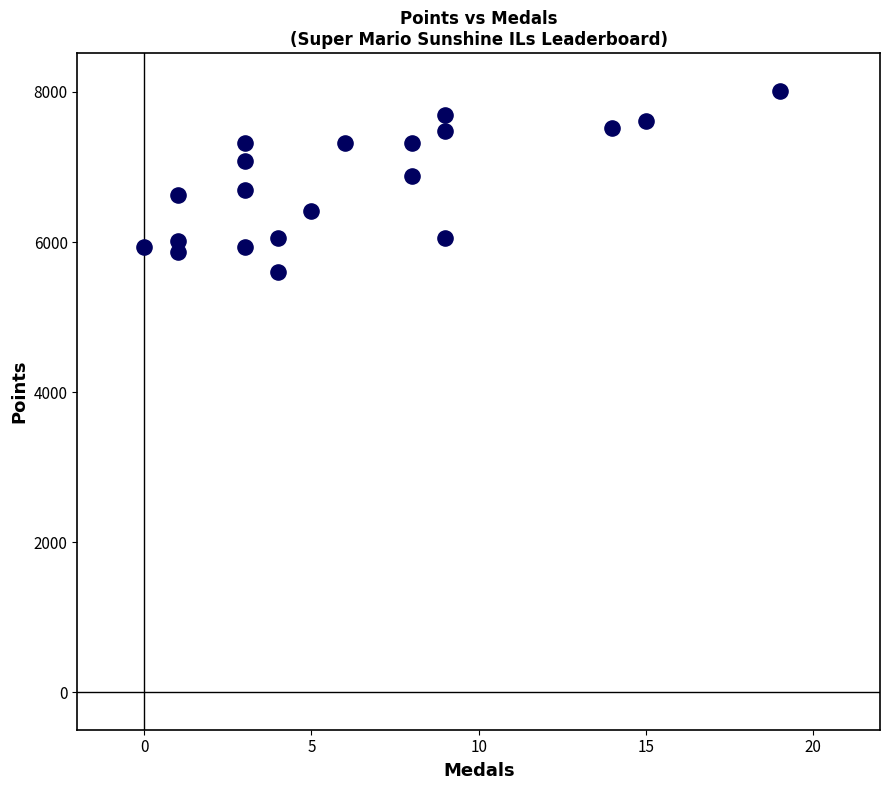

What is the range of Y values (max minus min)?

2417